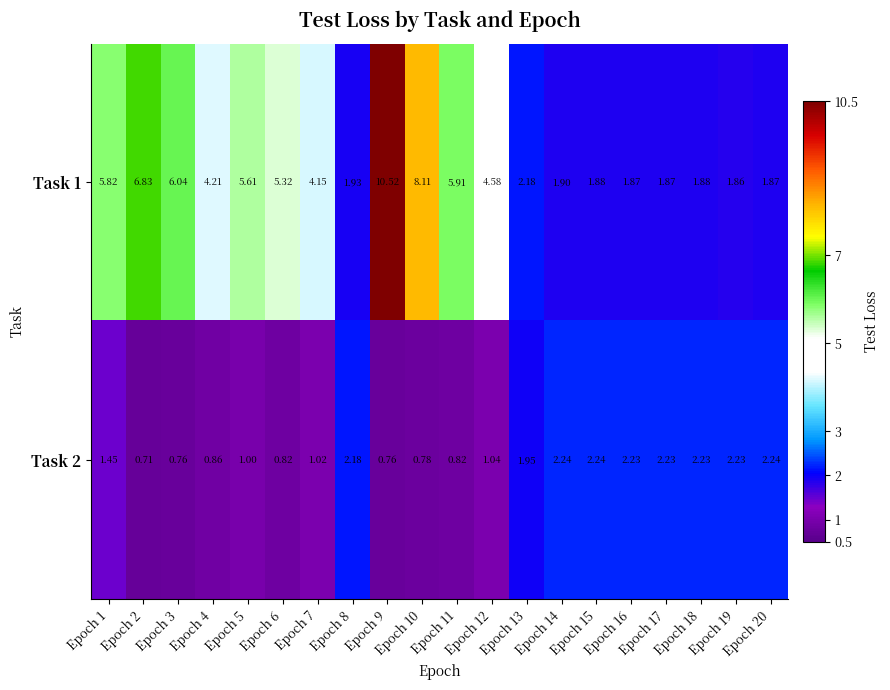

Reading left to right, transcribe all the data shown in this chart.

Task 1: Epoch 1=5.8	Epoch 2=6.8	Epoch 3=6.0	Epoch 4=4.2	Epoch 5=5.6	Epoch 6=5.3	Epoch 7=4.2	Epoch 8=1.9	Epoch 9=10.5	Epoch 10=8.1	Epoch 11=5.9	Epoch 12=4.6	Epoch 13=2.2	Epoch 14=1.9	Epoch 15=1.9	Epoch 16=1.9	Epoch 17=1.9	Epoch 18=1.9	Epoch 19=1.9	Epoch 20=1.9
Task 2: Epoch 1=1.4	Epoch 2=0.7	Epoch 3=0.8	Epoch 4=0.9	Epoch 5=1.0	Epoch 6=0.8	Epoch 7=1.0	Epoch 8=2.2	Epoch 9=0.8	Epoch 10=0.8	Epoch 11=0.8	Epoch 12=1.0	Epoch 13=1.9	Epoch 14=2.2	Epoch 15=2.2	Epoch 16=2.2	Epoch 17=2.2	Epoch 18=2.2	Epoch 19=2.2	Epoch 20=2.2